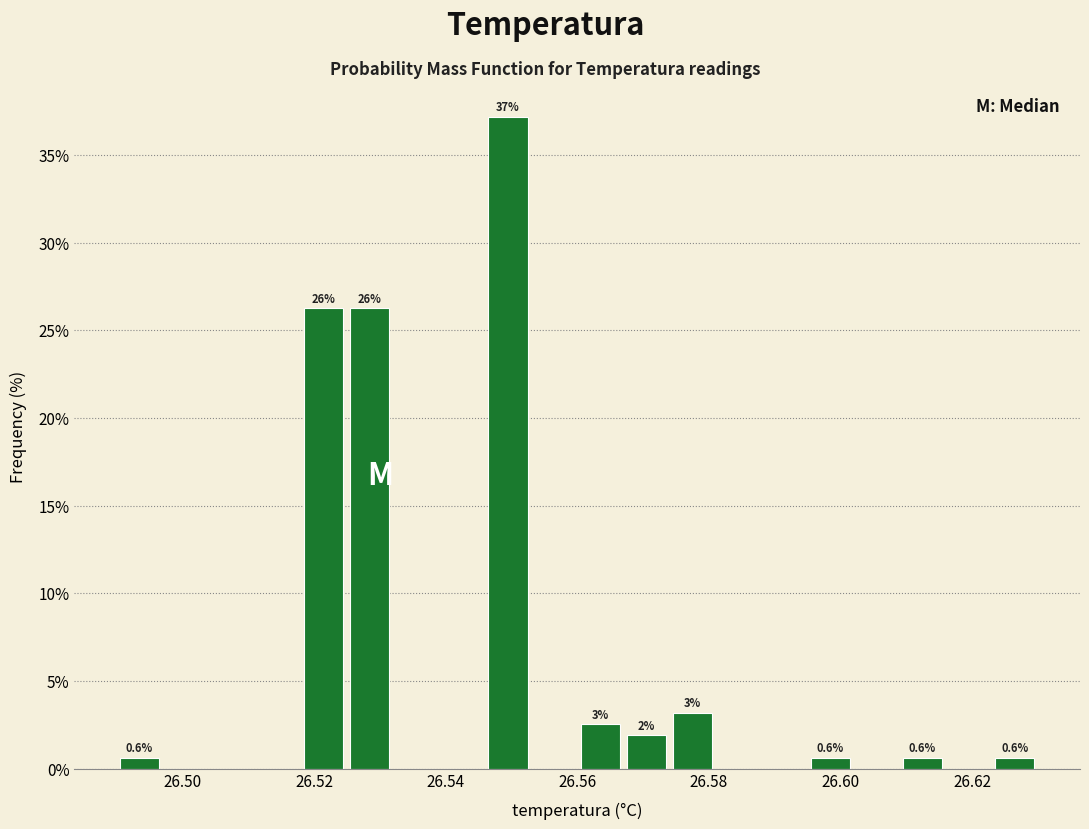

Around what value on the x-axis is the tallest bar? Give the approximate position of its centre, as read against the axis.

26.550